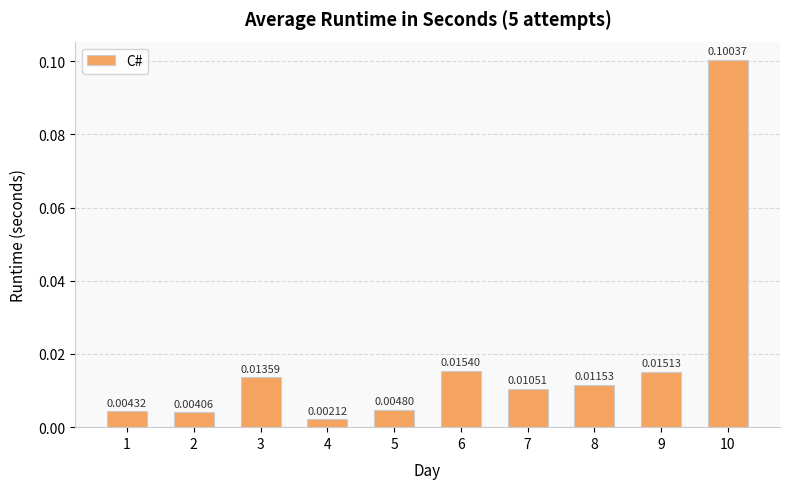

At which category does the chart reach its minimum across all series?

4